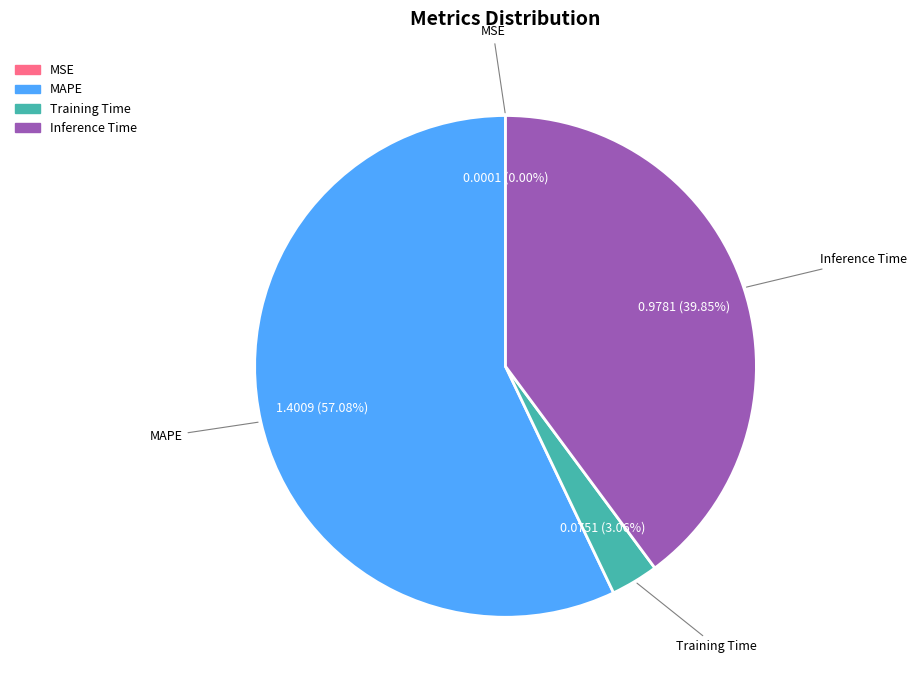

To the nearest percent, what is the difference between the largest and smallest slice percentages?

57%